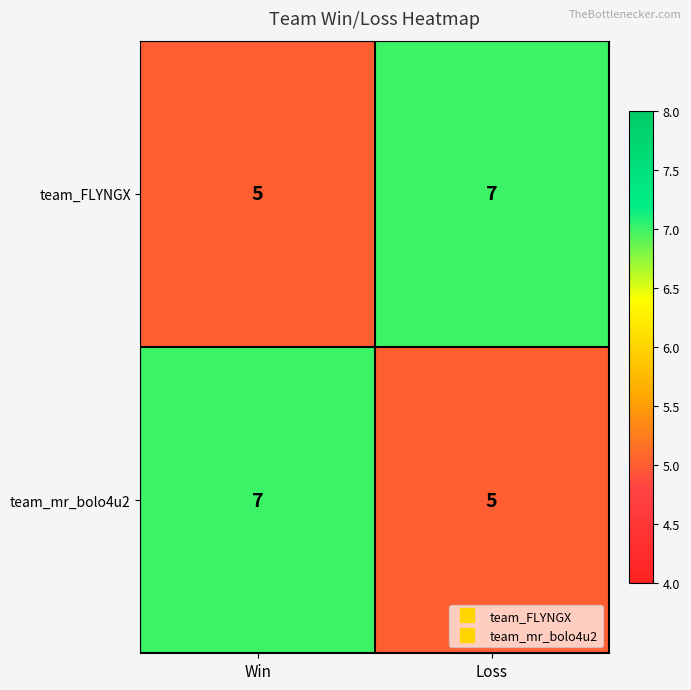

What is the sum of the team_FLYNGX values at Win and Loss?

12